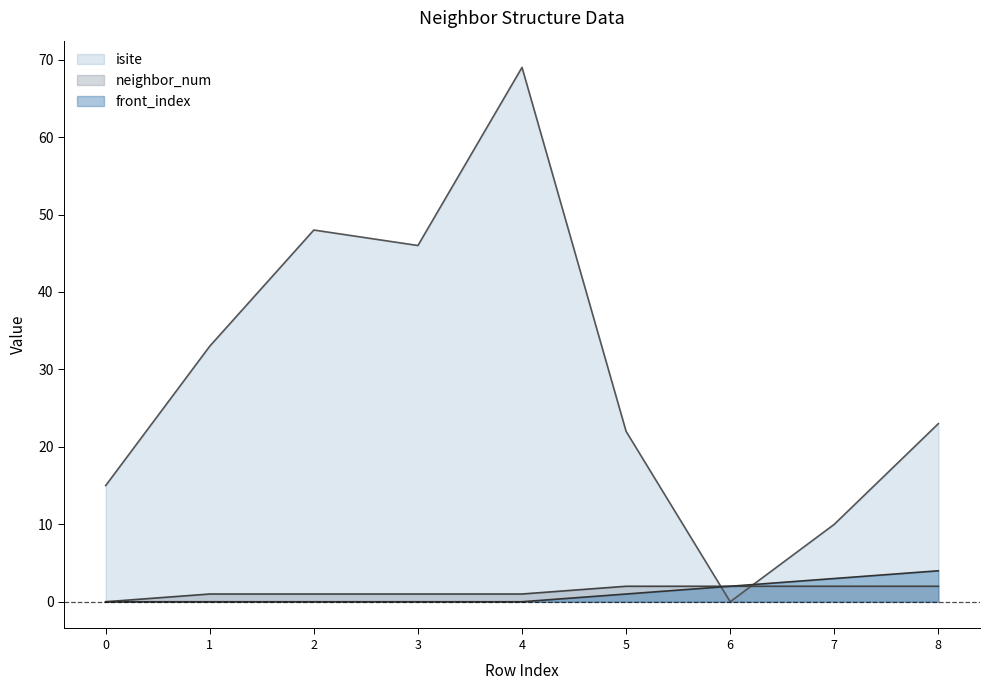

How many lines are shown in the chart?

3